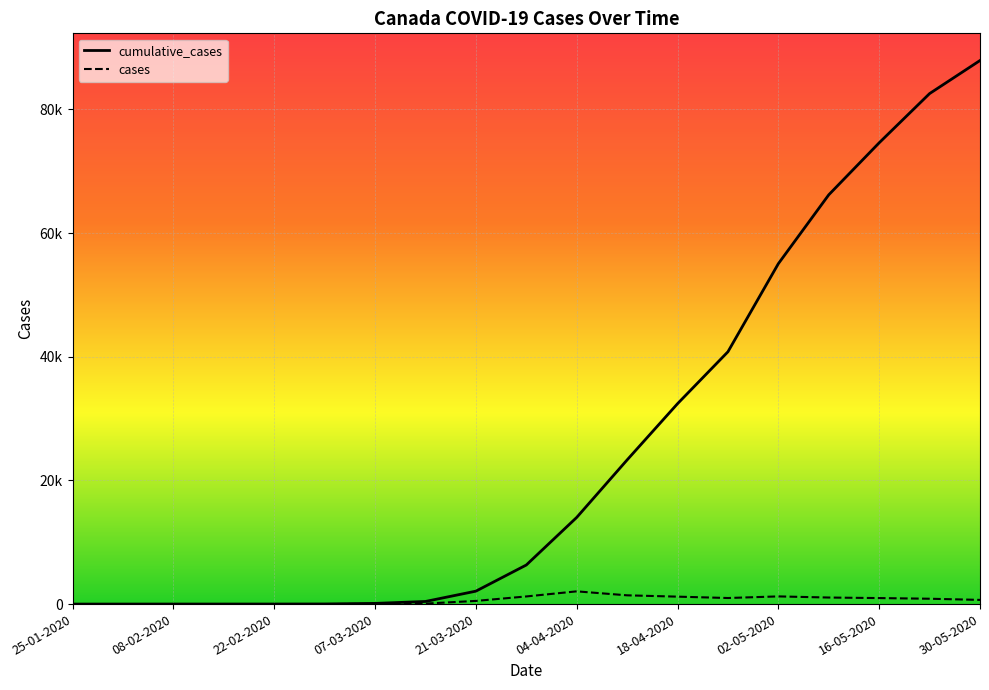

Which series has the largest total across all categories?

cumulative_cases